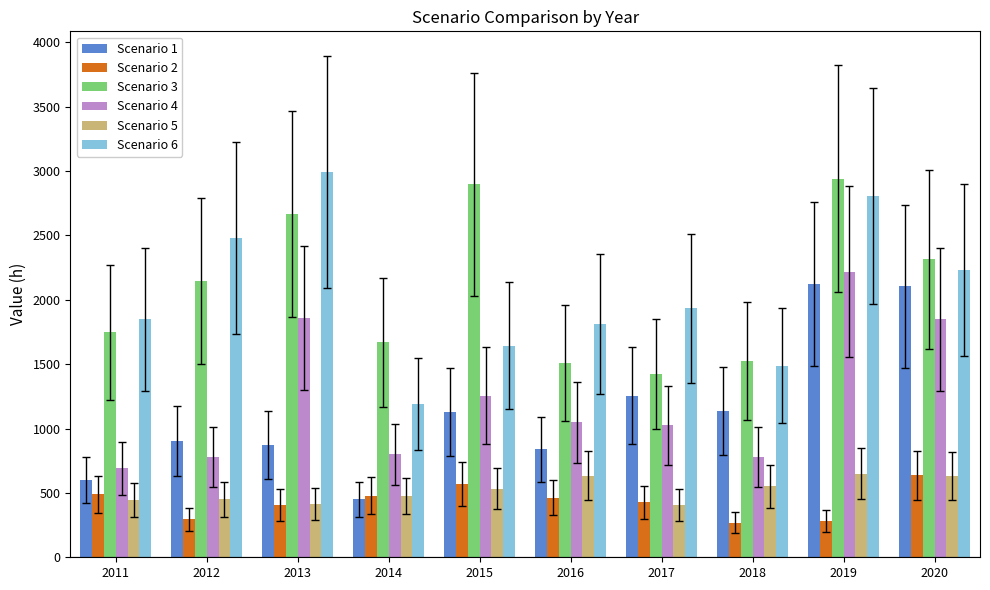

True or false: Scenario 5 has a value of 177 at 2016.

False